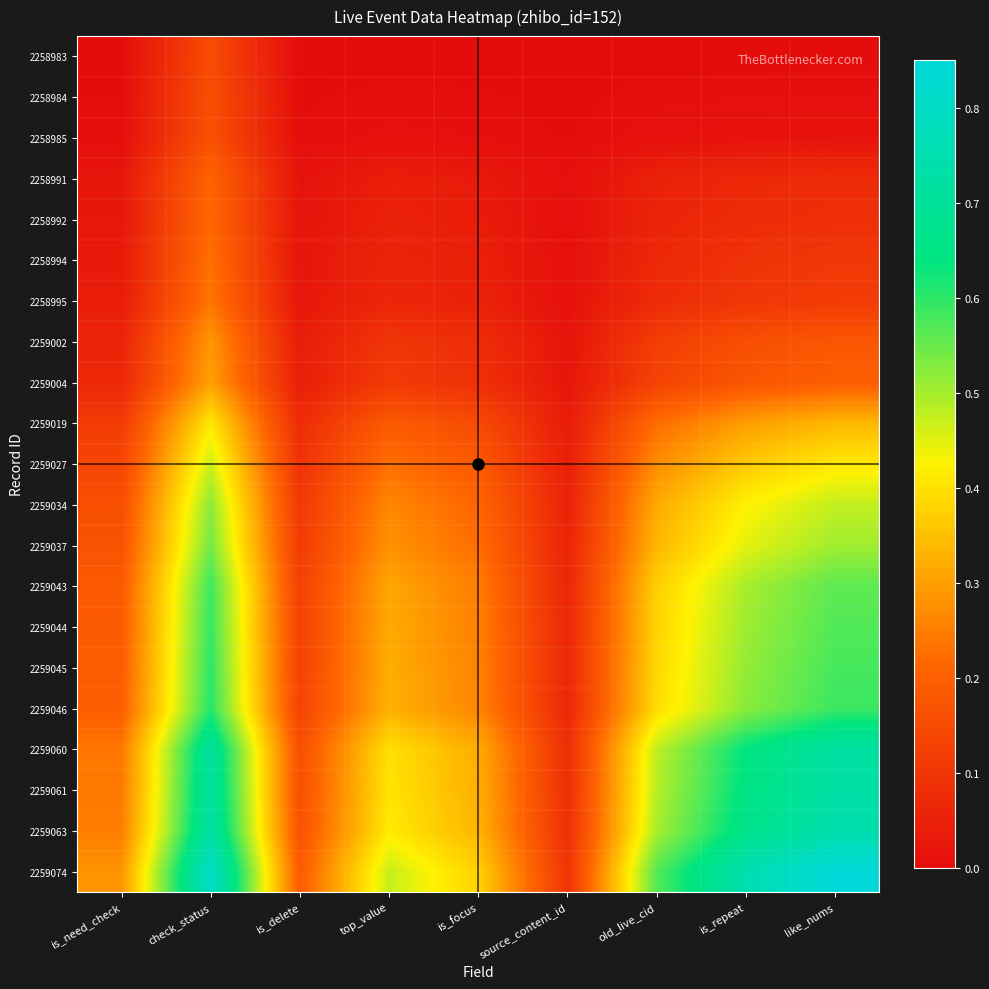

What is the total value across all series at is_need_check?

2.6